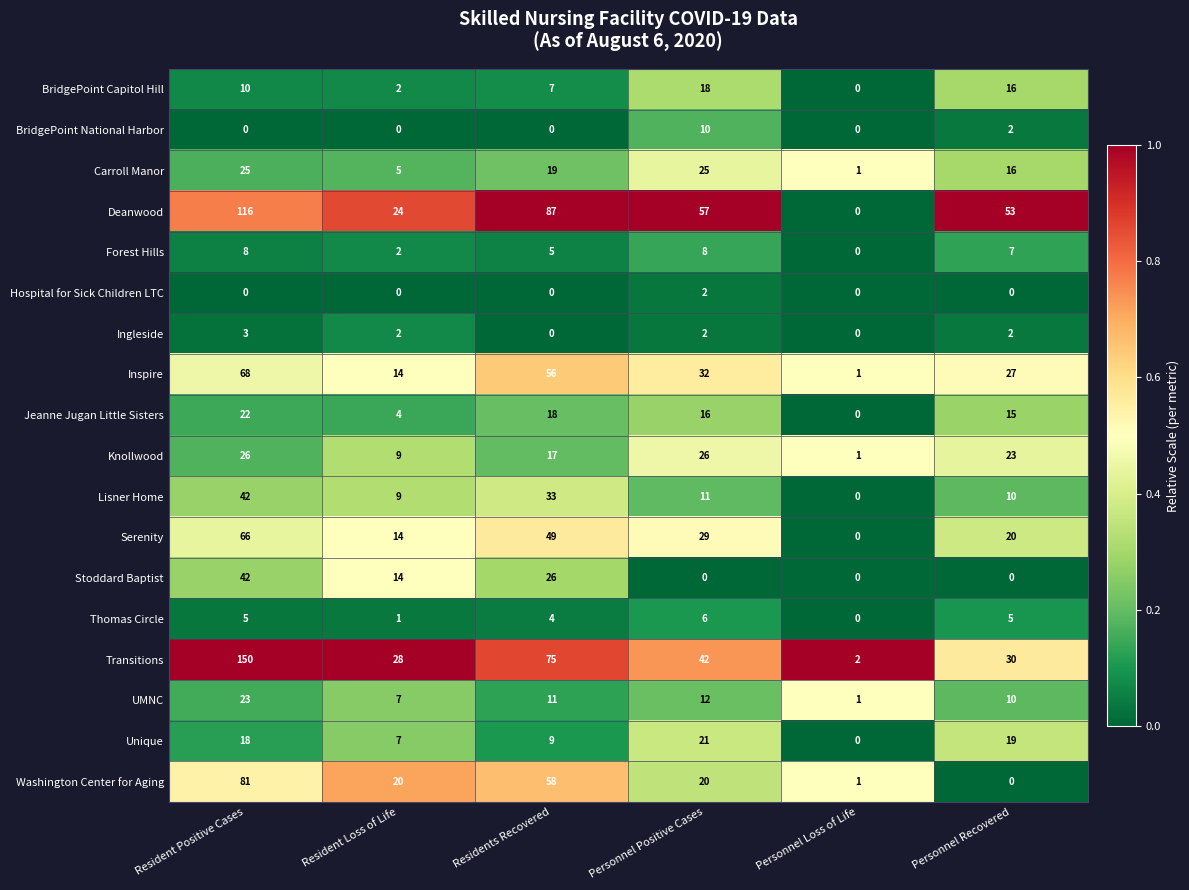

Where is BridgePoint National Harbor nearest to the value 5?

Personnel Recovered